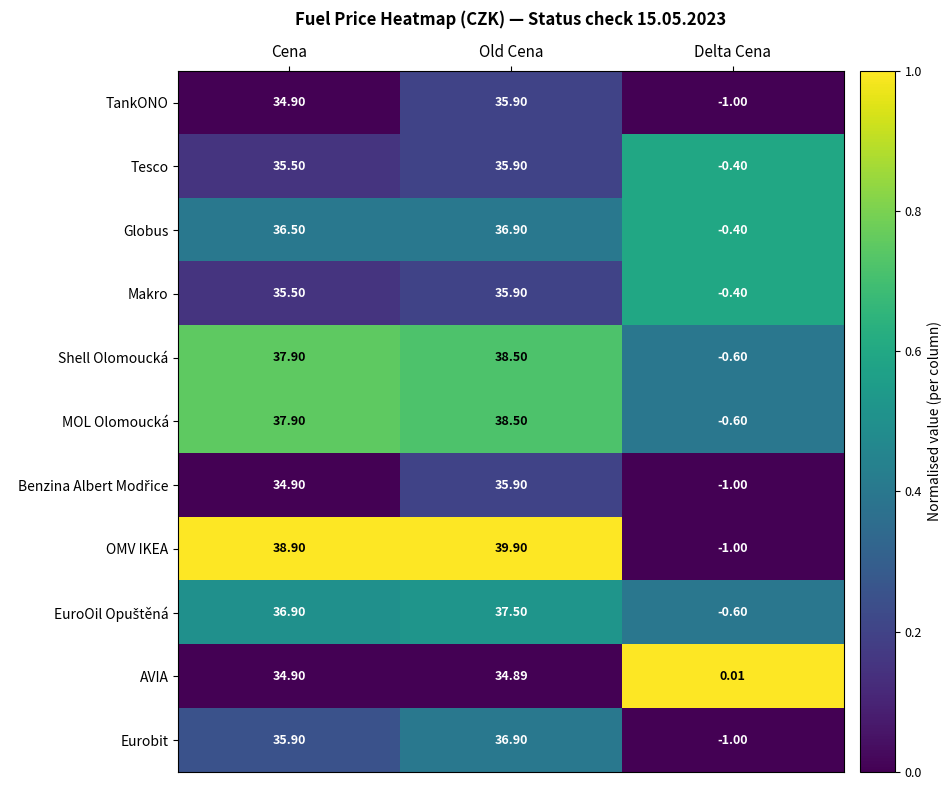

Which series has the widest spread of values?

OMV IKEA